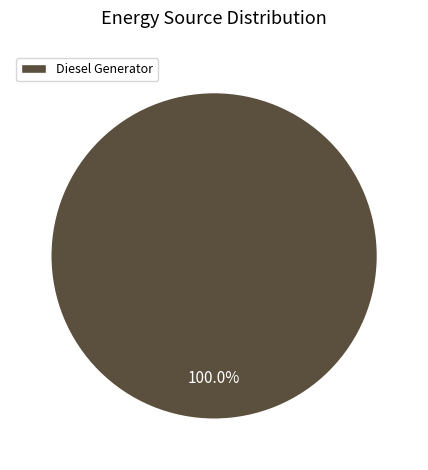

Count the number of slices in the pie.

1